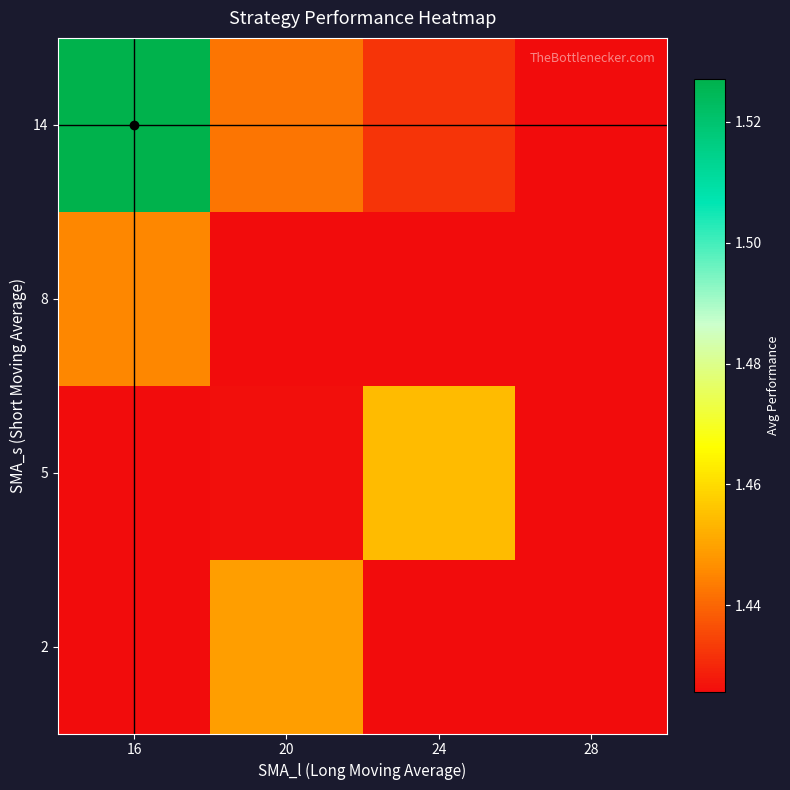

Which has a higher value, 24 or 28?

24